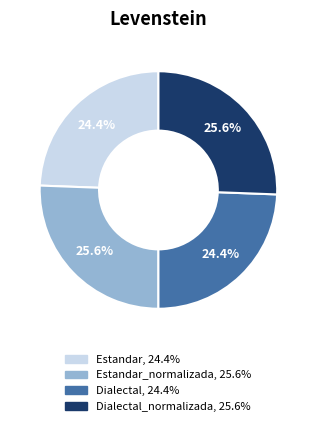

Is there any slice that represents more than half of the pie?

No